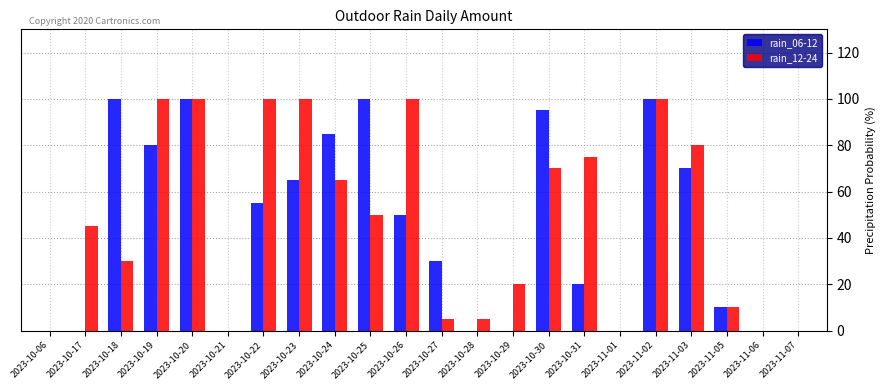

What are all the series names shown in the legend?

rain_06-12, rain_12-24